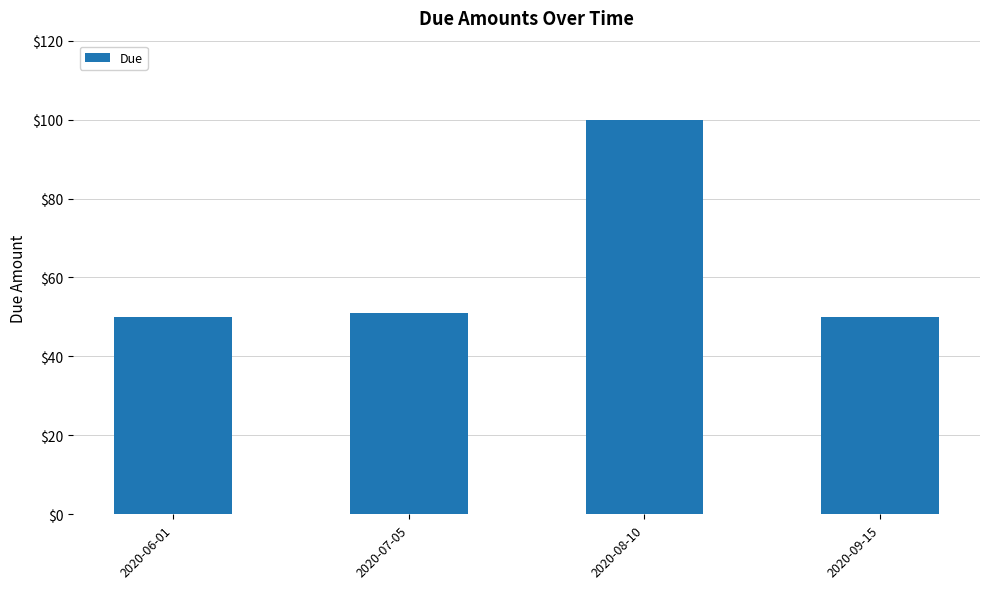

What is the minimum value shown in the chart?

50